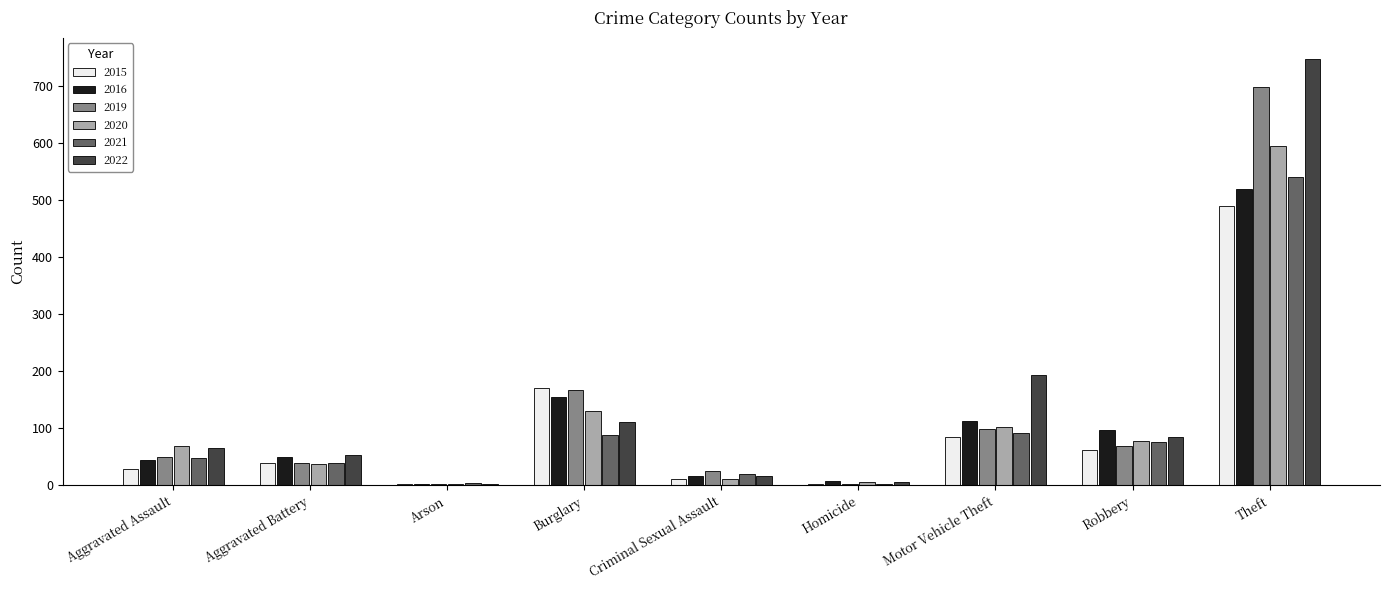

Is the value of 2021 at Robbery greater than the value of 2015 at Aggravated Assault?

Yes